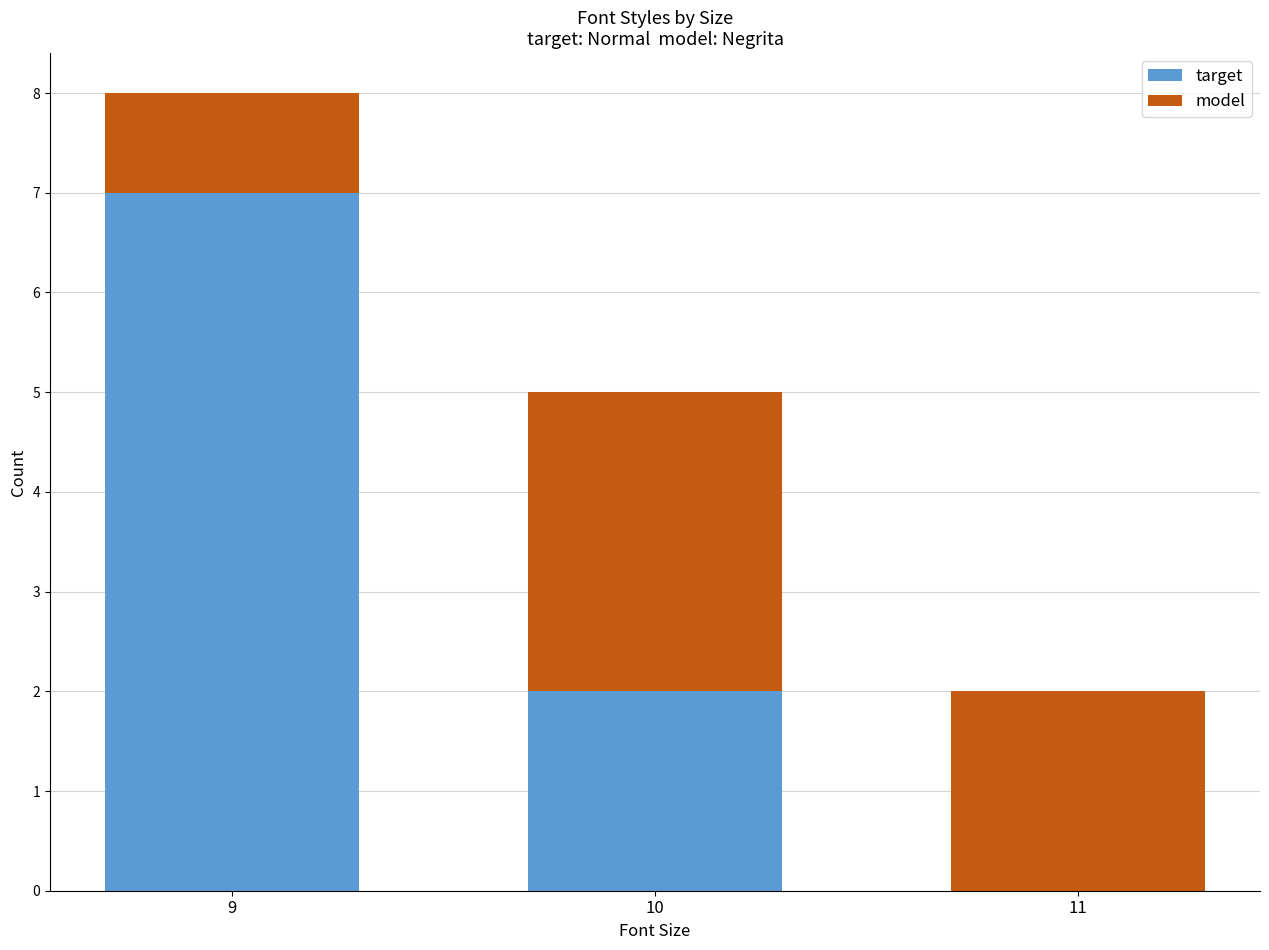

What is the sum of the target values at 9 and 10?

9